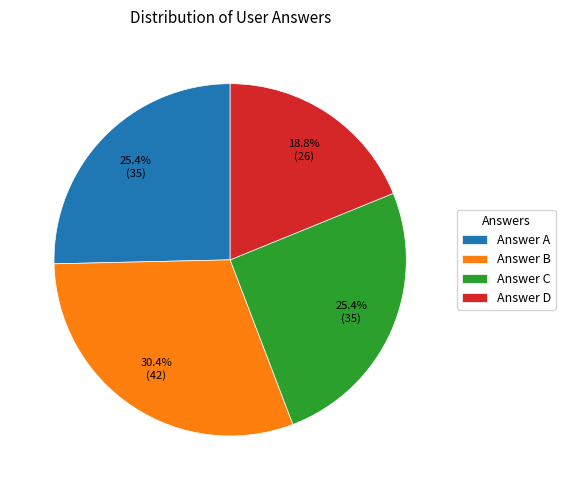

Do Answer C and Answer D together represent more than half of the pie?

No